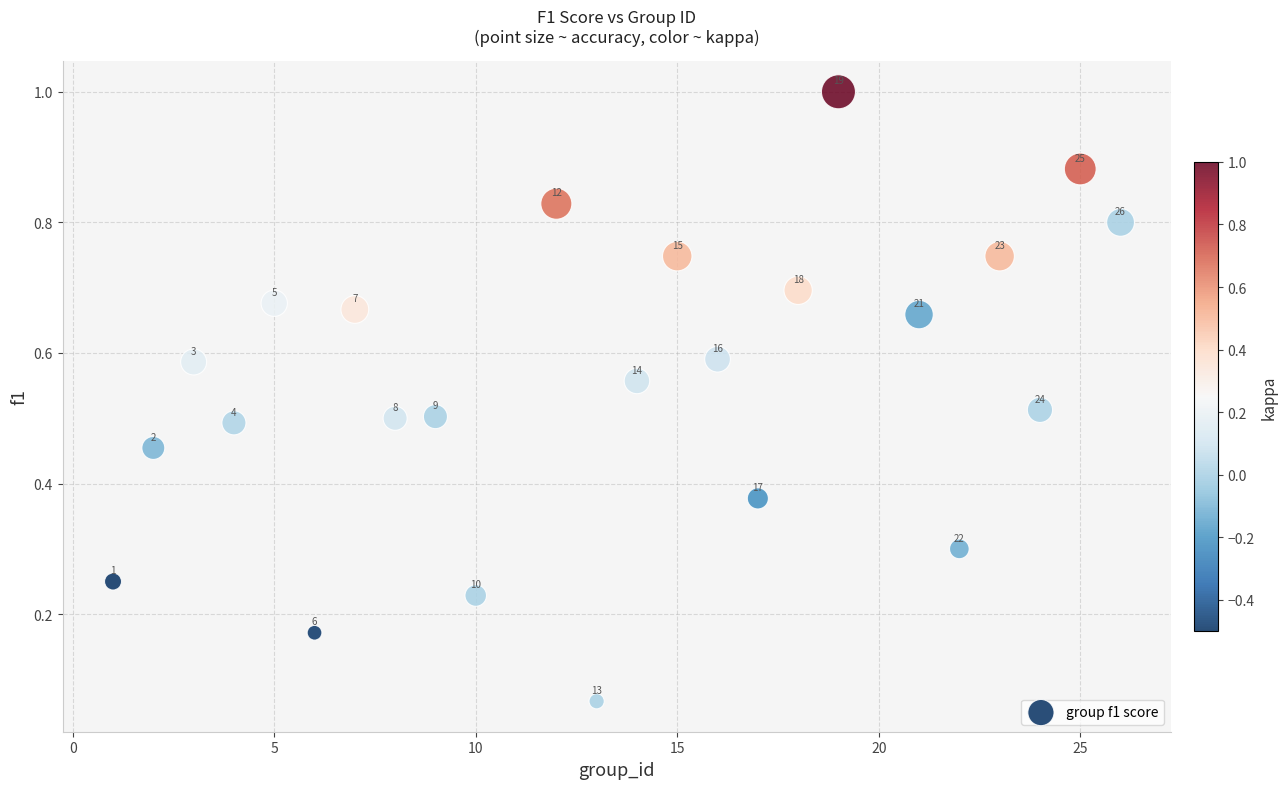

What is the range of X values (max minus min)?

25.0